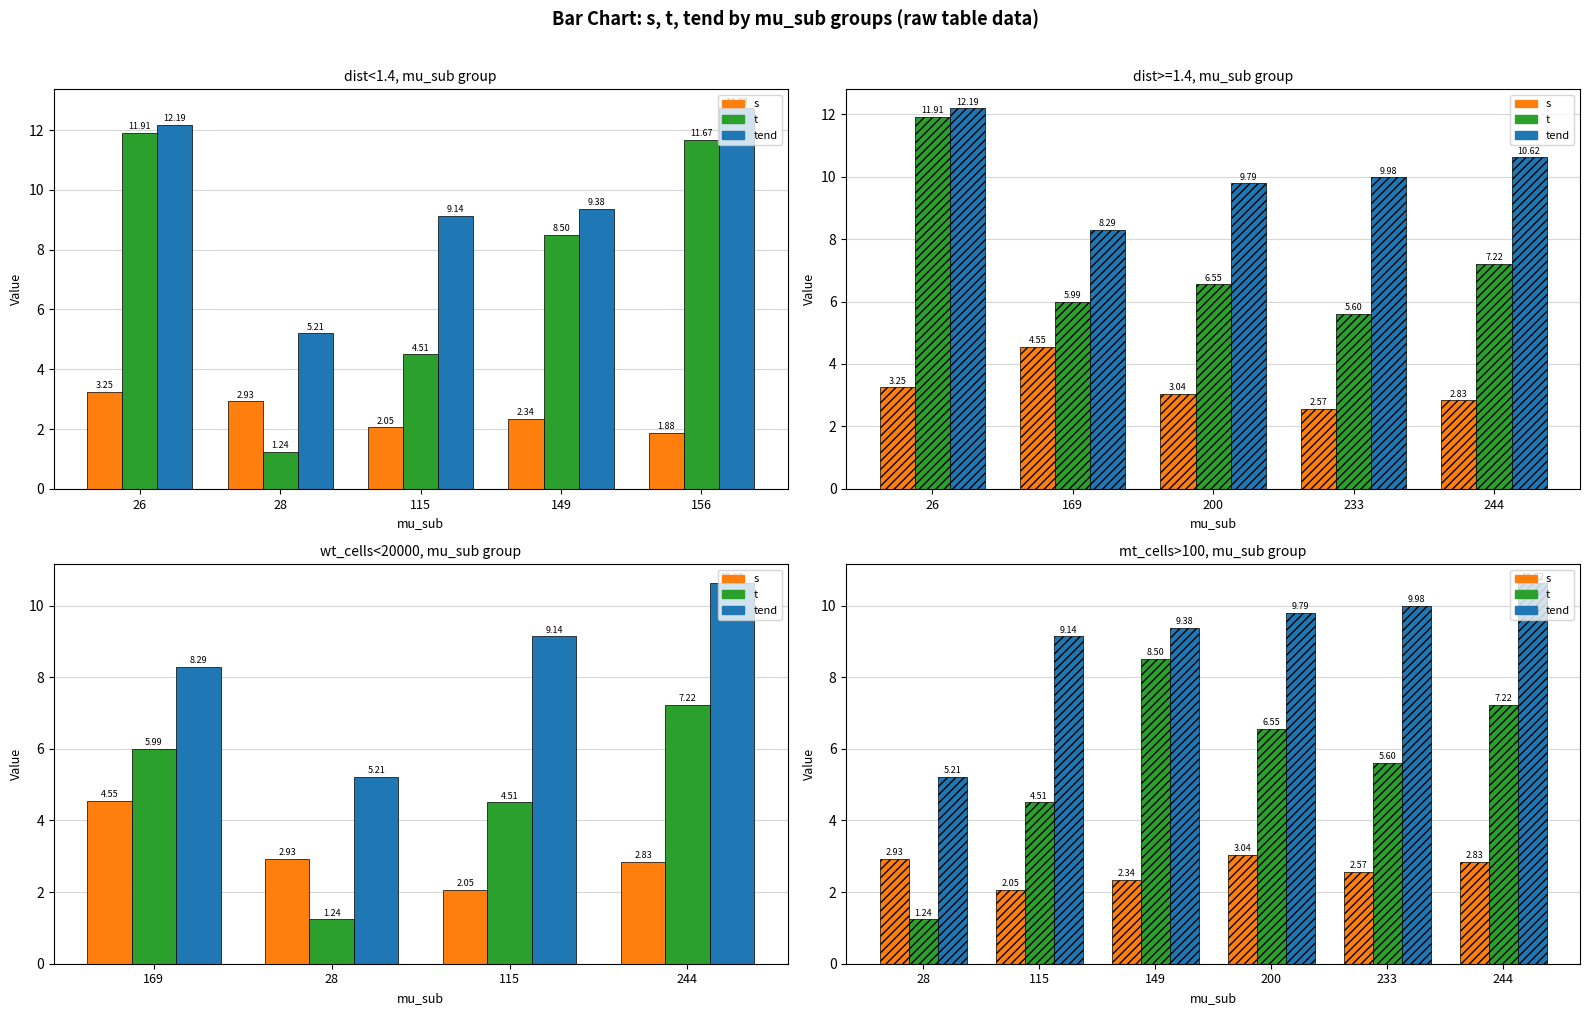

What is the difference between the second highest and second lowest values in the t series?

2.7